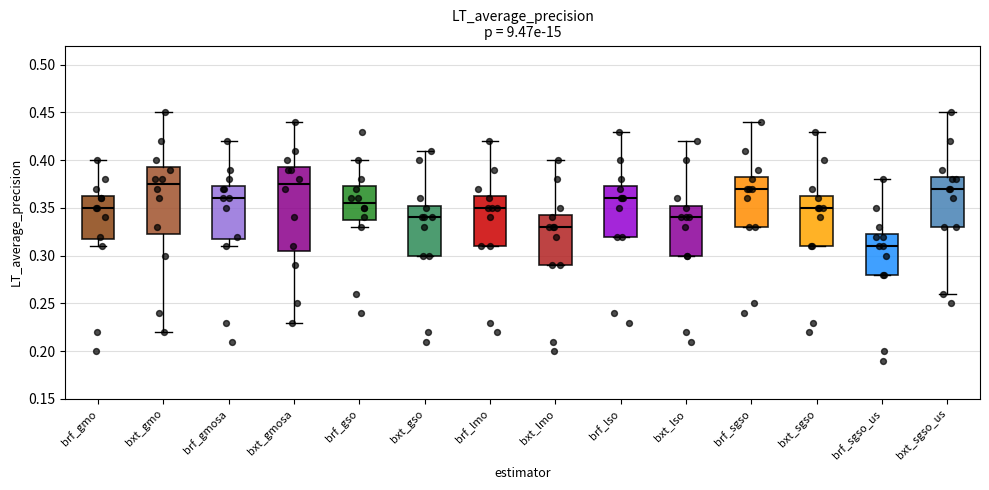

Reading left to right, transcribe this box plot: for each box, give where its median line is, the range the box spans, and where its two whiskers end, as read against the y-axis. The values are not printed on the chart, so give them approximately, as read against the axis.

brf_gmo: median 0.350, box 0.320 to 0.365, whiskers 0.310 to 0.400
bxt_gmo: median 0.375, box 0.325 to 0.395, whiskers 0.220 to 0.450
brf_gmosa: median 0.360, box 0.320 to 0.375, whiskers 0.310 to 0.420
bxt_gmosa: median 0.375, box 0.305 to 0.395, whiskers 0.230 to 0.440
brf_gso: median 0.355, box 0.340 to 0.375, whiskers 0.330 to 0.400
bxt_gso: median 0.340, box 0.300 to 0.355, whiskers 0.300 to 0.410
brf_lmo: median 0.350, box 0.310 to 0.365, whiskers 0.310 to 0.420
bxt_lmo: median 0.330, box 0.290 to 0.345, whiskers 0.290 to 0.400
brf_lso: median 0.360, box 0.320 to 0.375, whiskers 0.320 to 0.430
bxt_lso: median 0.340, box 0.300 to 0.355, whiskers 0.300 to 0.420
brf_sgso: median 0.370, box 0.330 to 0.385, whiskers 0.330 to 0.440
bxt_sgso: median 0.350, box 0.310 to 0.365, whiskers 0.310 to 0.430
brf_sgso_us: median 0.310, box 0.280 to 0.325, whiskers 0.280 to 0.380
bxt_sgso_us: median 0.370, box 0.330 to 0.385, whiskers 0.260 to 0.450